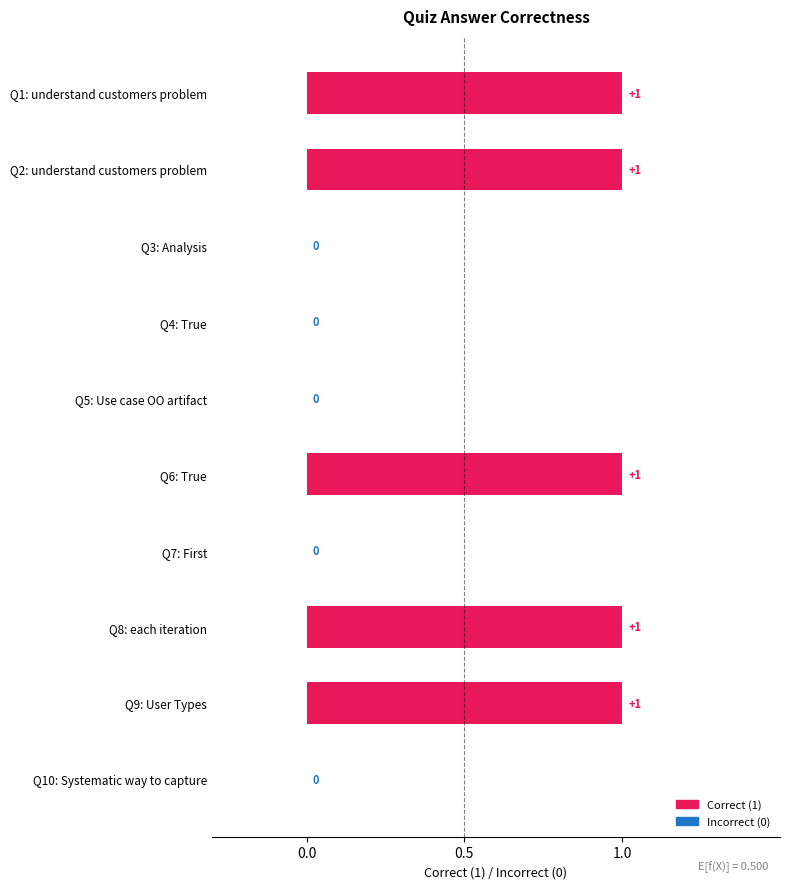

Count the values in the range 0 to 1.

10